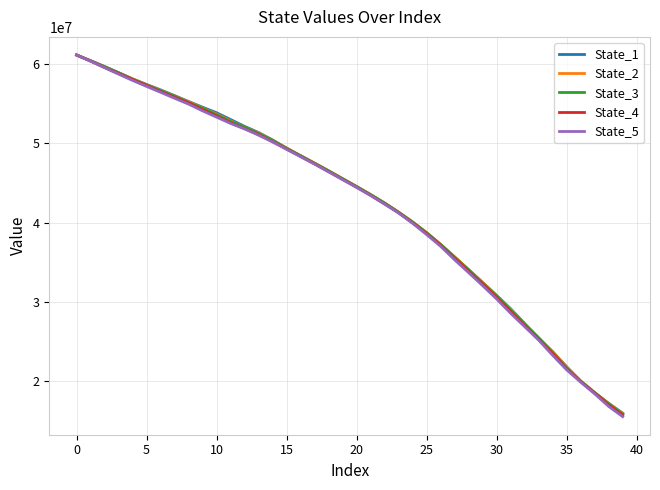

Which series has the widest spread of values?

State_5